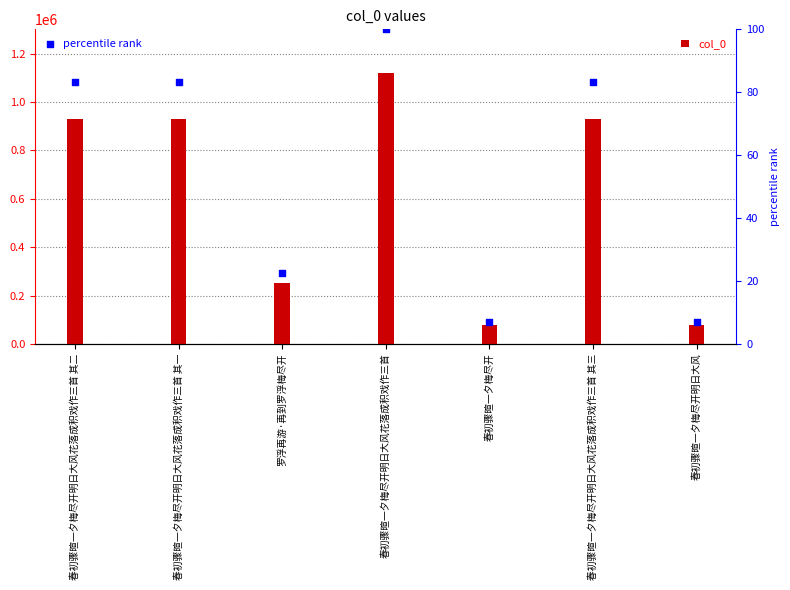

At how many categories does at least one series exceed 178395?

5